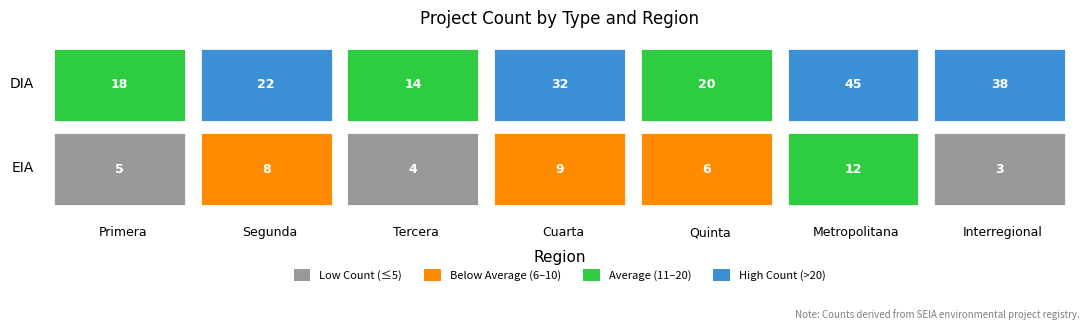

The Metropolitana series shows 12 at EIA. True or false?

True